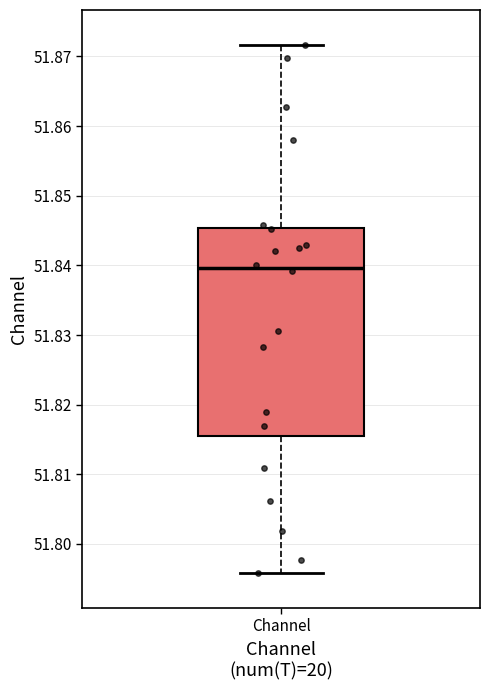

Read this box plot against the y-axis: the position of the median line, the range covered by the box, and the ends of both whiskers. The values are not printed on the chart, so give them approximately, as read against the axis.

median 51.840, box 51.815 to 51.845, whiskers 51.796 to 51.872